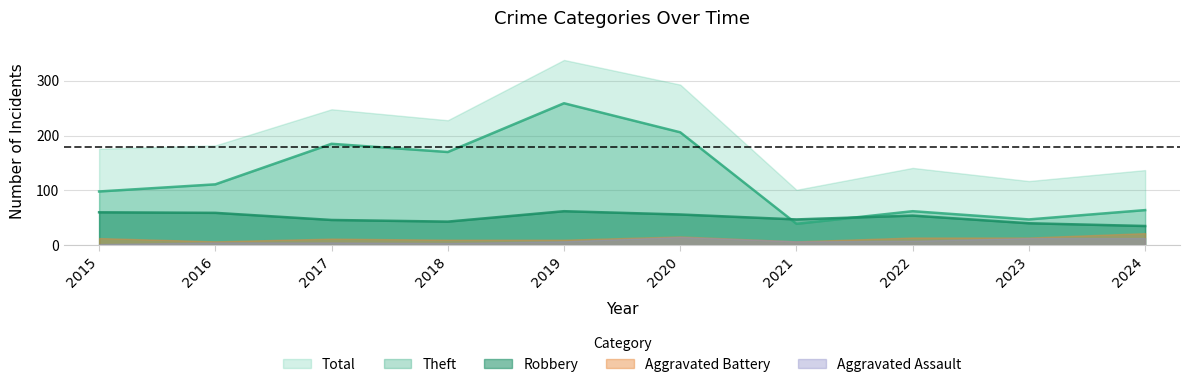

At which category does Total reach its first local valley?

2018